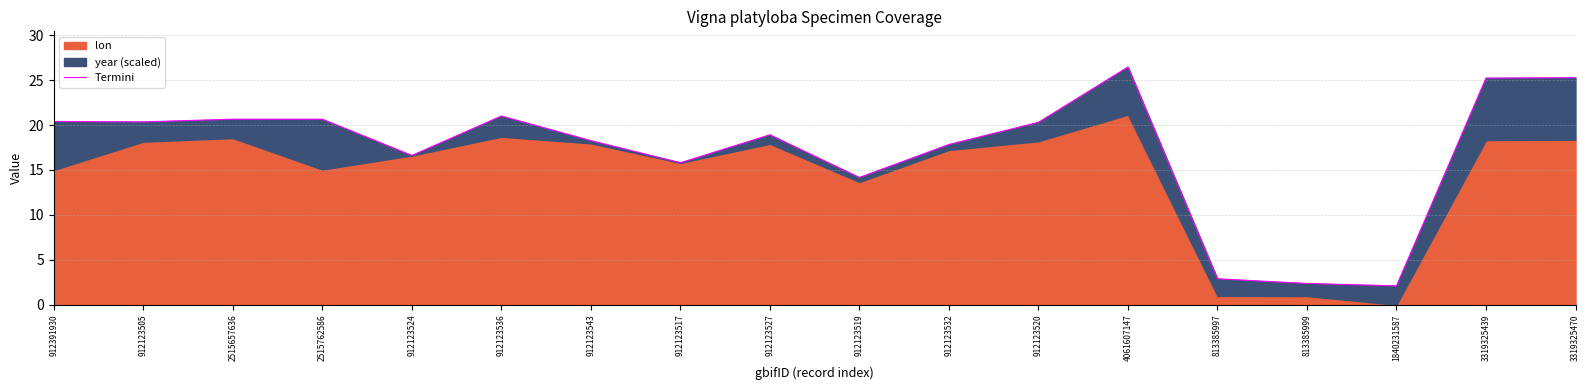

The chart shows a value of 15.8 at 912123517. True or false?

True